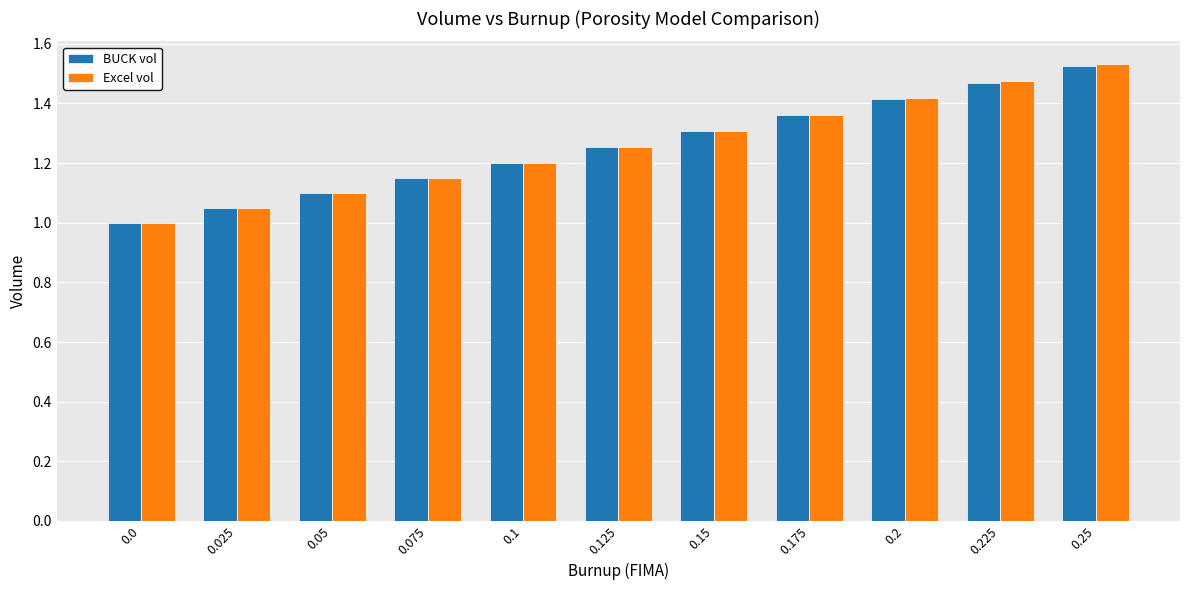

At which category is the sum across all series the highest?

0.25